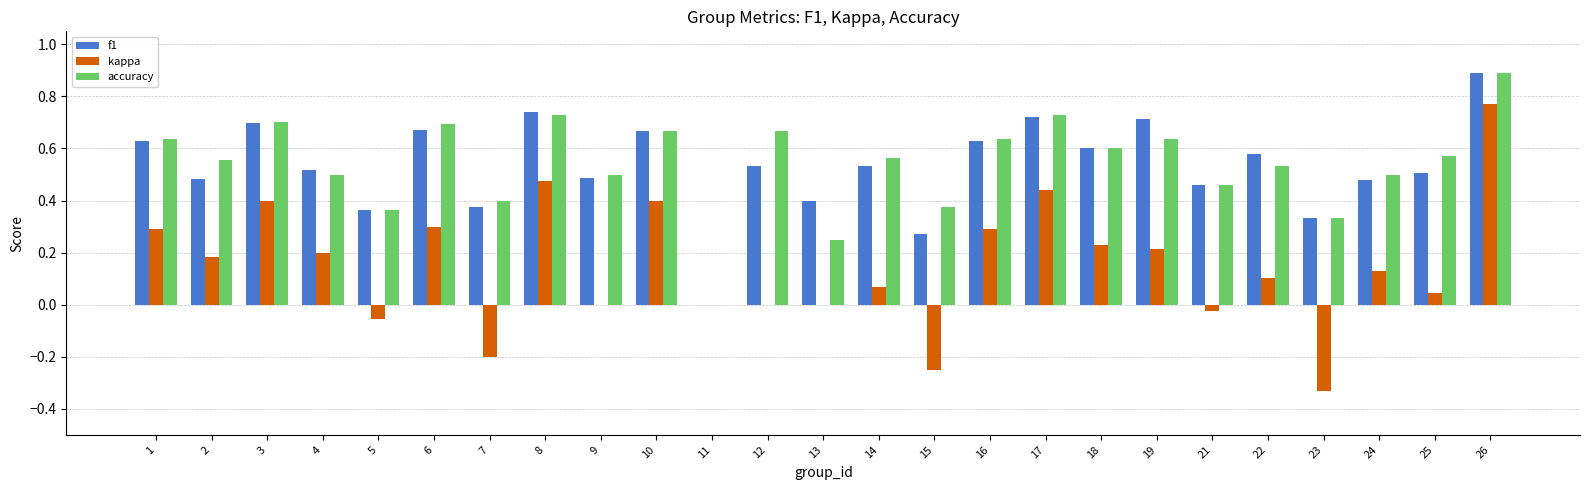

At which category is the sum across all series the highest?

26